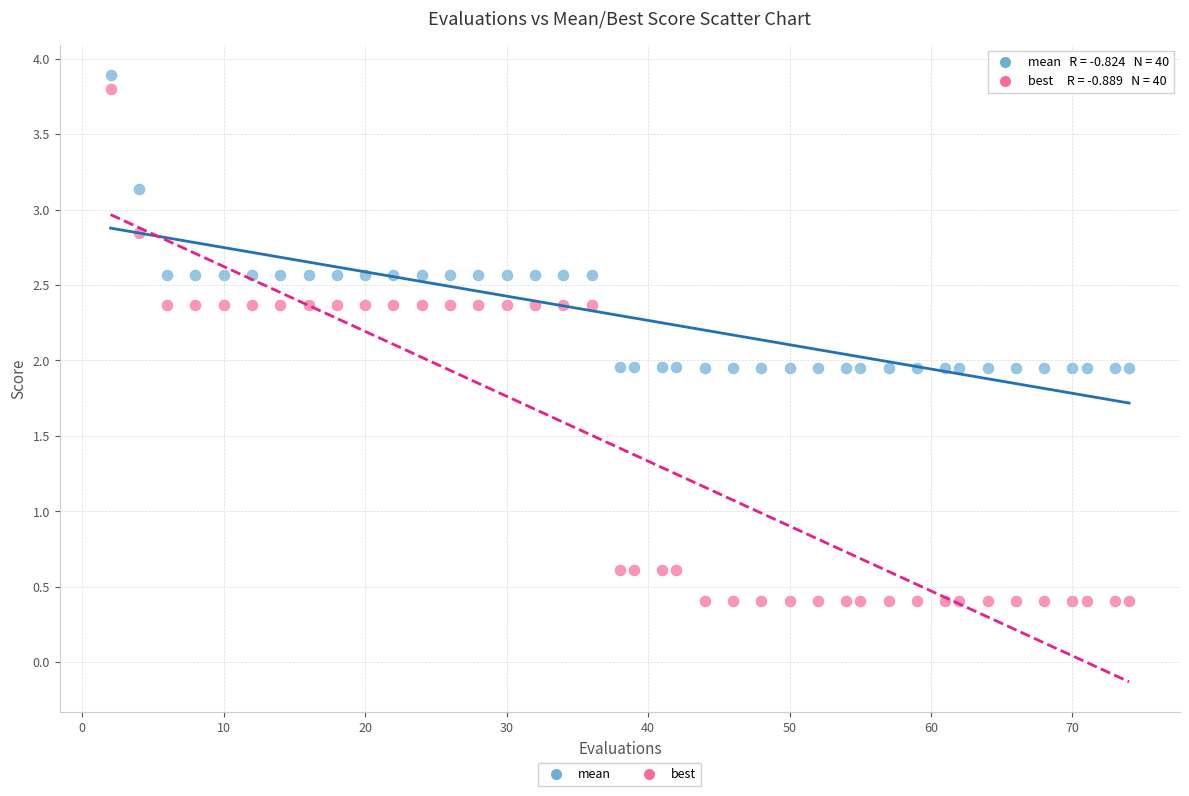

Which series contains the highest Y value?

mean